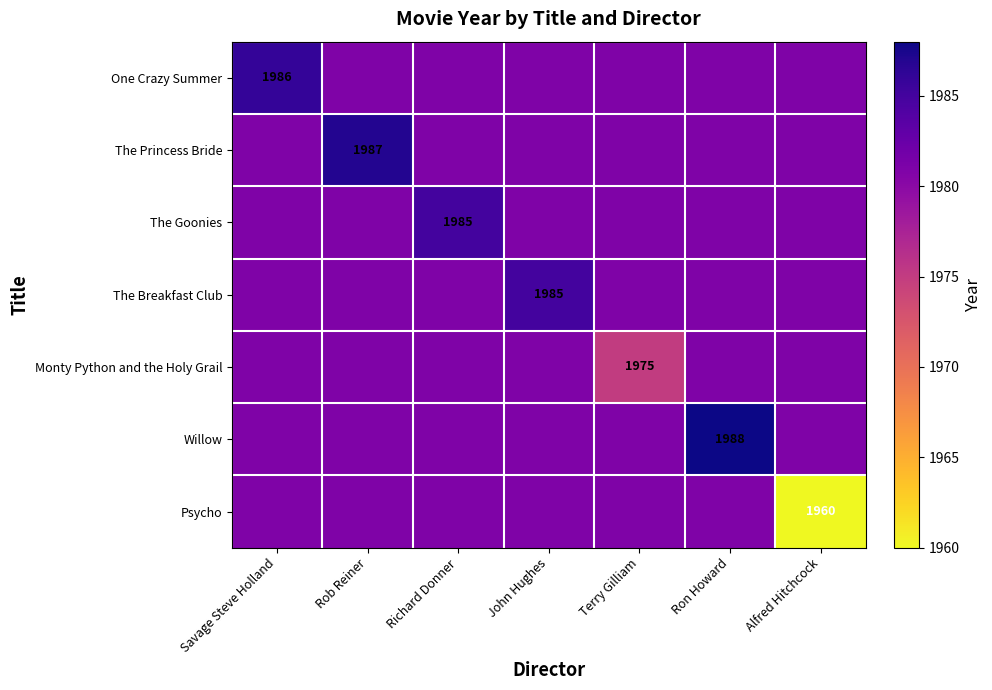

At which label does Psycho first exceed 1980?

Savage Steve Holland